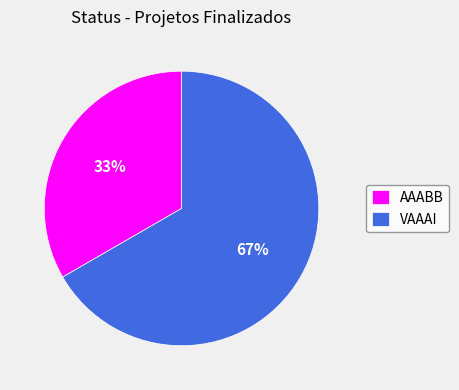

Is AAABB the majority of the pie?

No